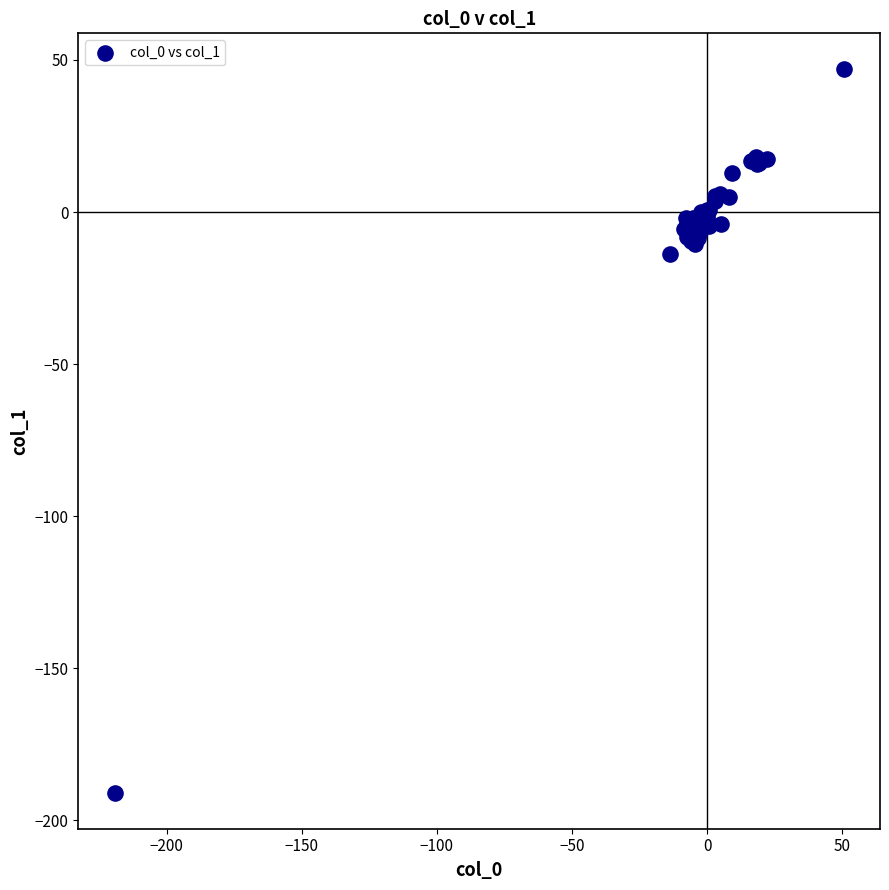

What Y value in the scatter plot is closest to -71?

-13.7